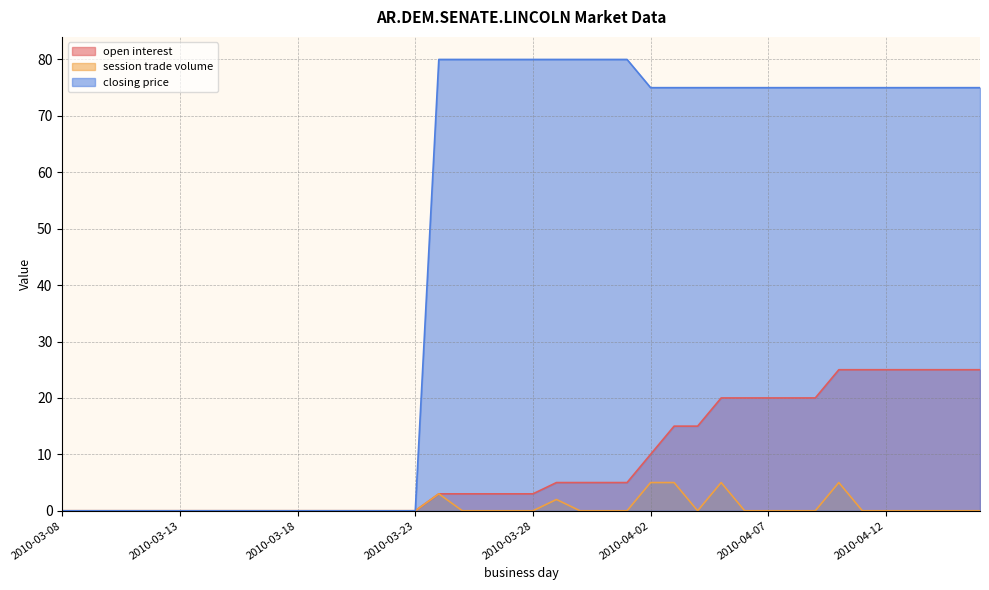

What is the difference between the highest and lowest values at 2010-04-10?

70